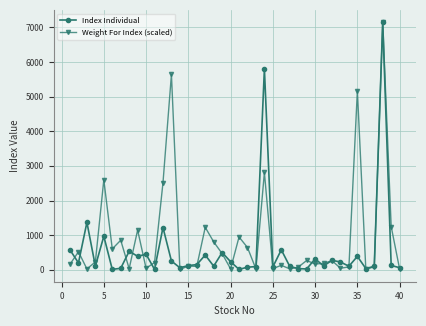

What is the smallest value displayed?

13.2